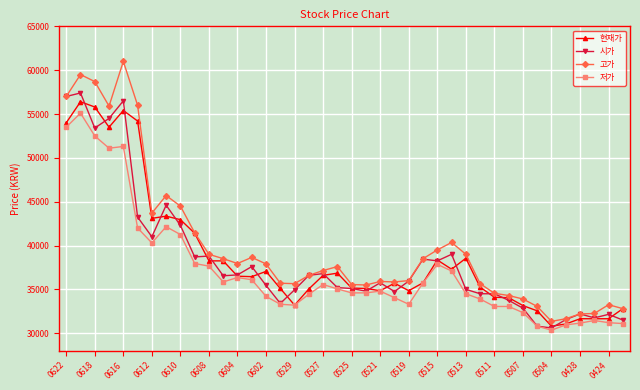

Rank the series by their maximum value, from lowest to highest.

저가, 현재가, 시가, 고가